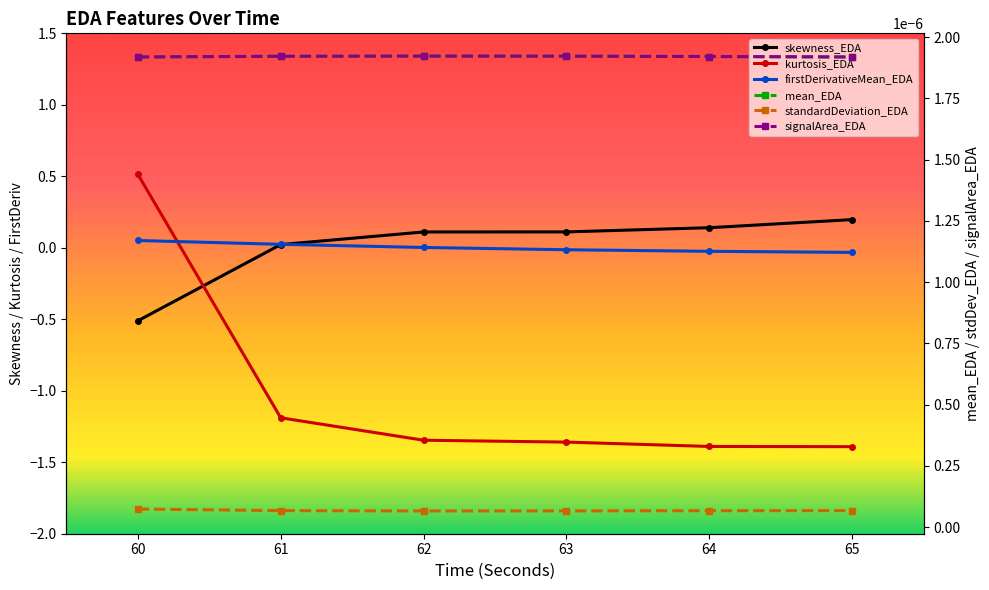

Is it true that standardDeviation_EDA equals 0.0 at 60?

False